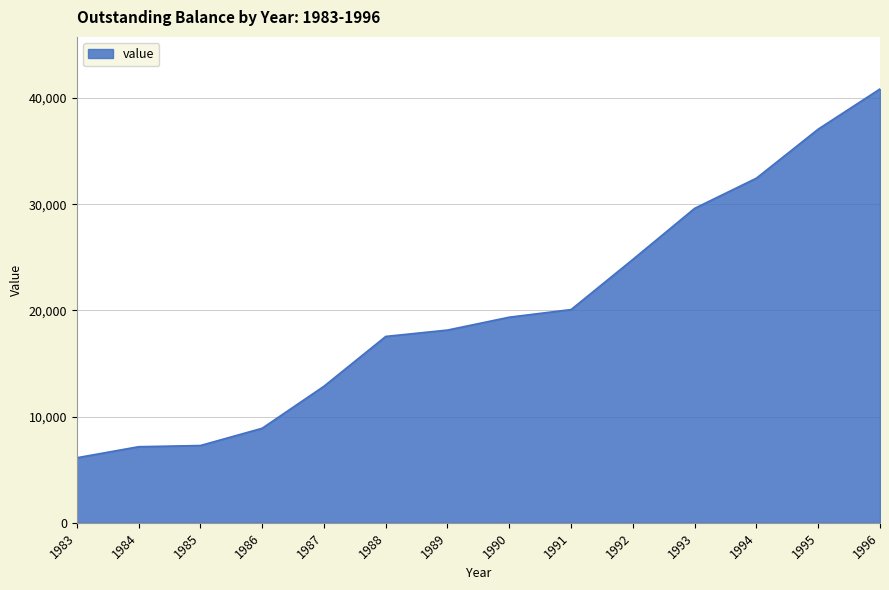

What is the change in value from 1992 to 1996?

+16048.8